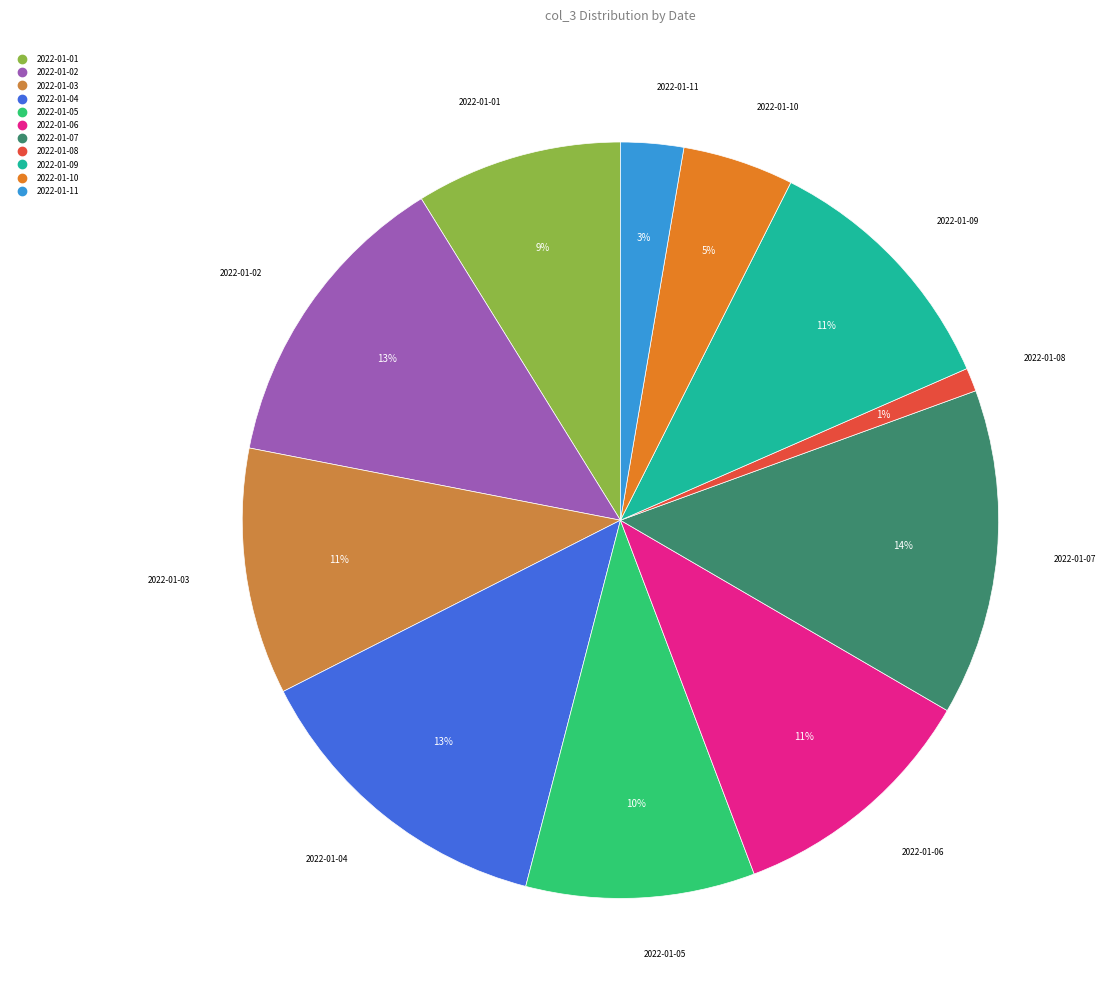

Which has a higher value, 2022-01-11 or 2022-01-04?

2022-01-04